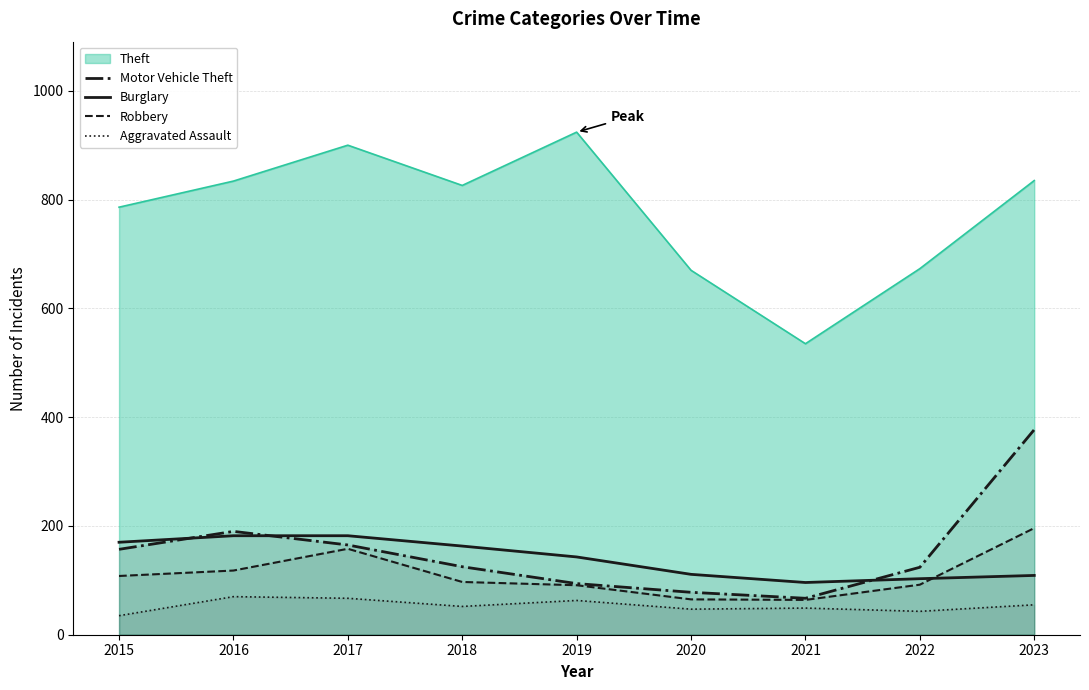

What is the total value across all series at 2023?

1572